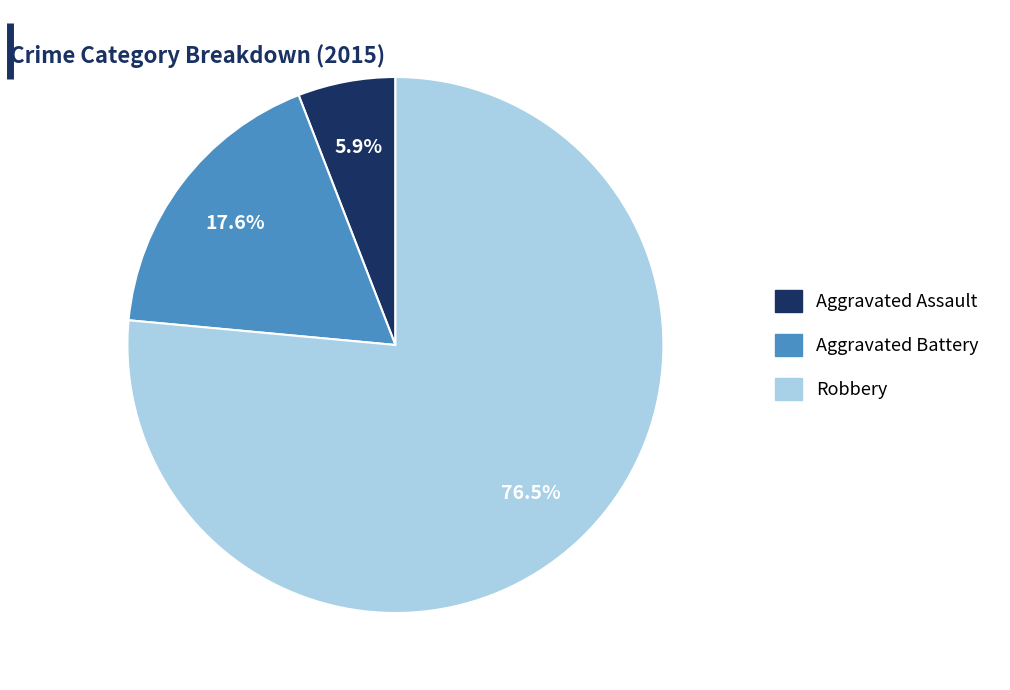

To the nearest percent, what percentage of the pie is Robbery?

76%